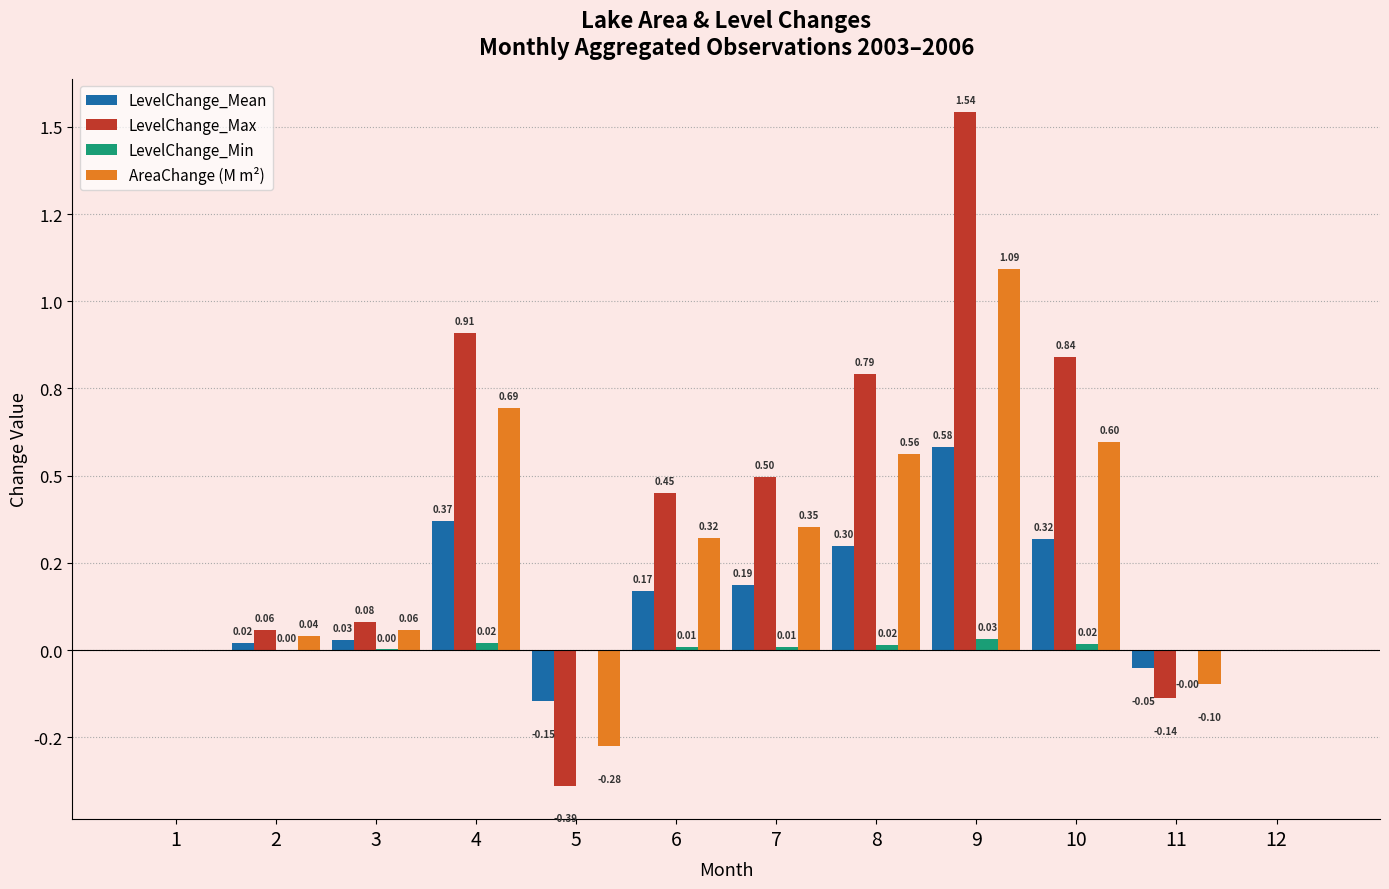

At how many categories does at least one series exceed 0?

8